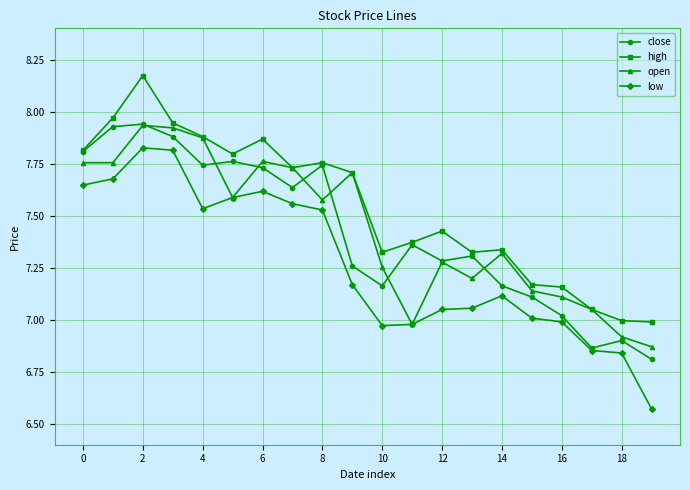

At how many categories does at least one series exceed 6?

20